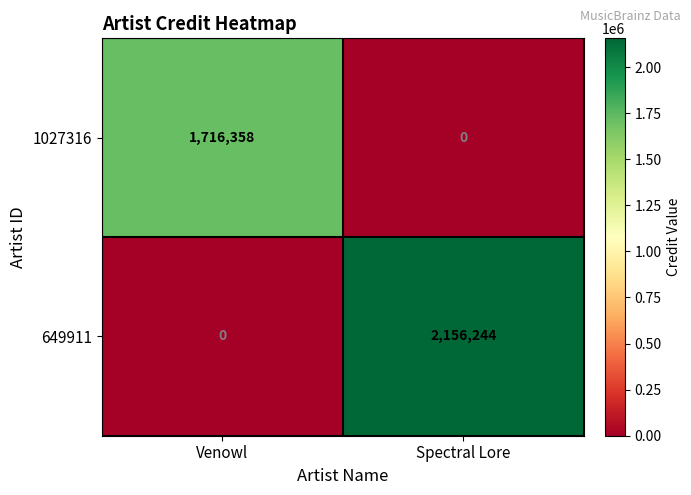

Which series changed the most between Venowl and Spectral Lore?

649911